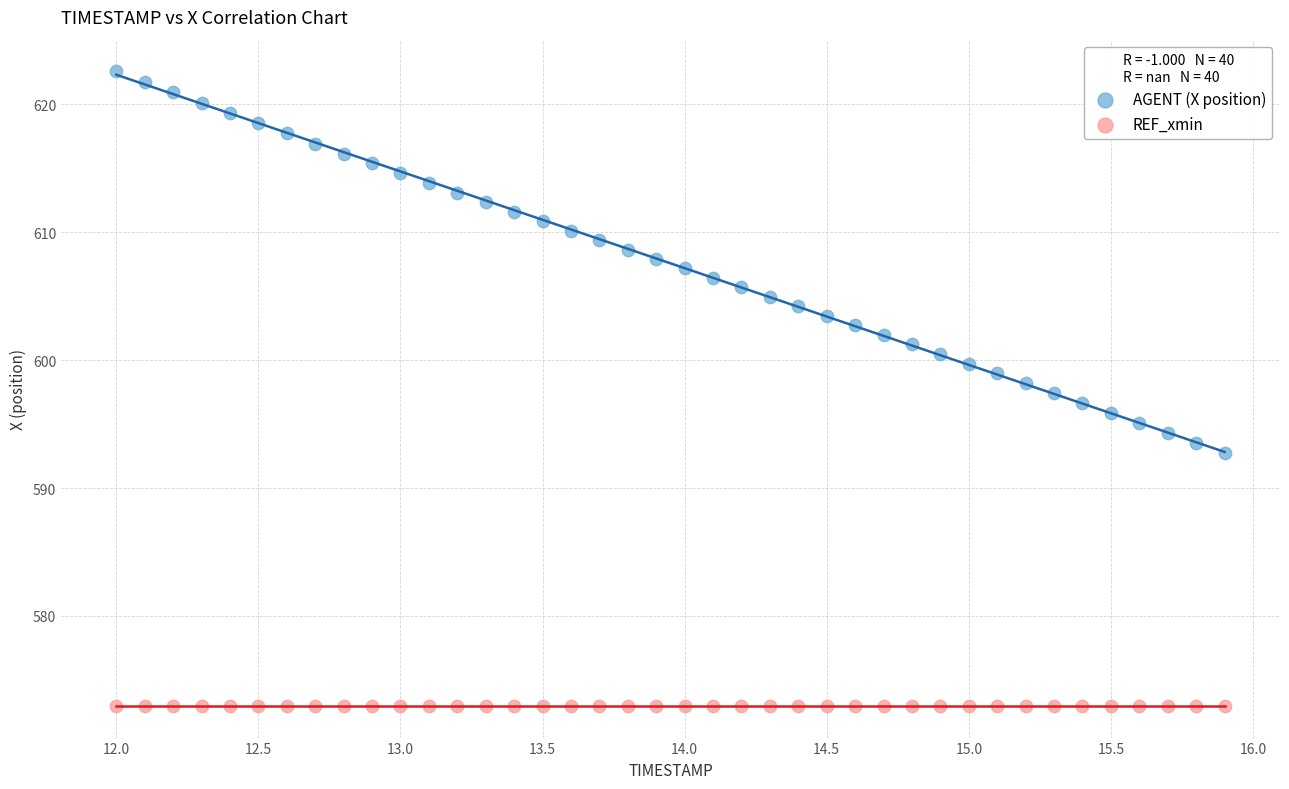

Which series contains the highest Y value?

AGENT (X position)